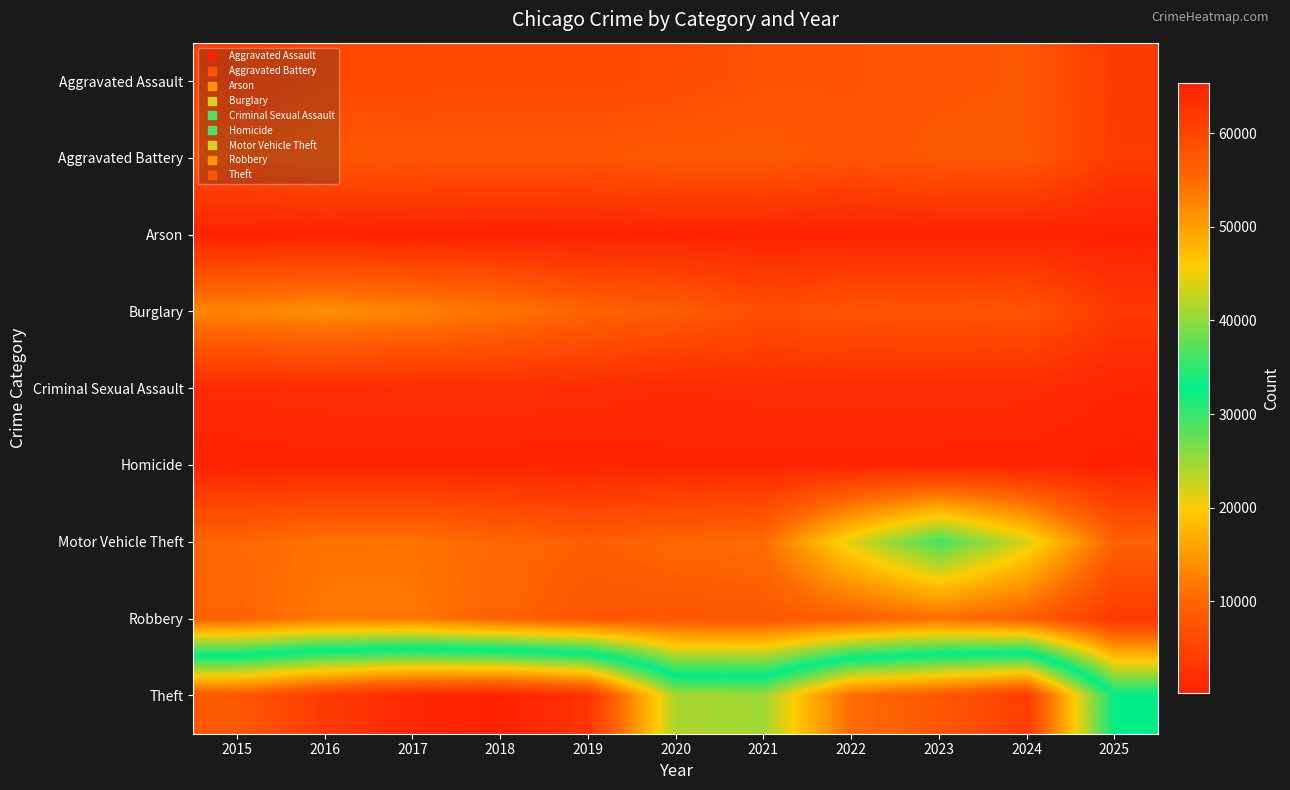

What is the maximum value shown in the chart?

65290